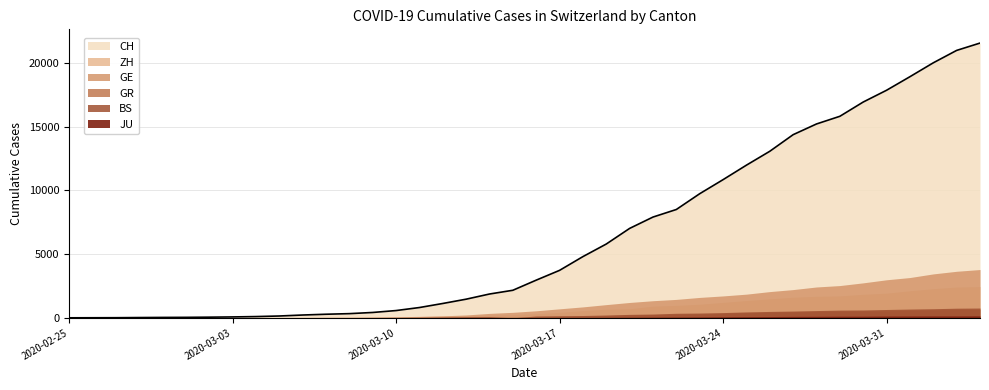

At which label does JU first exceed 25?

2020-03-17